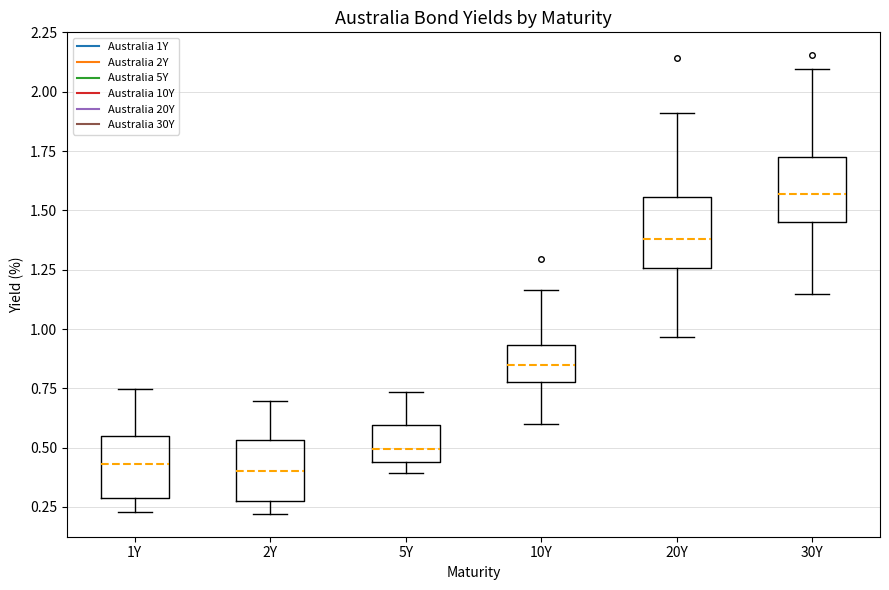

Where does the median line of the box for 1Y sit on the y-axis? The values are not printed on the chart, so give them approximately, as read against the axis.

0.45